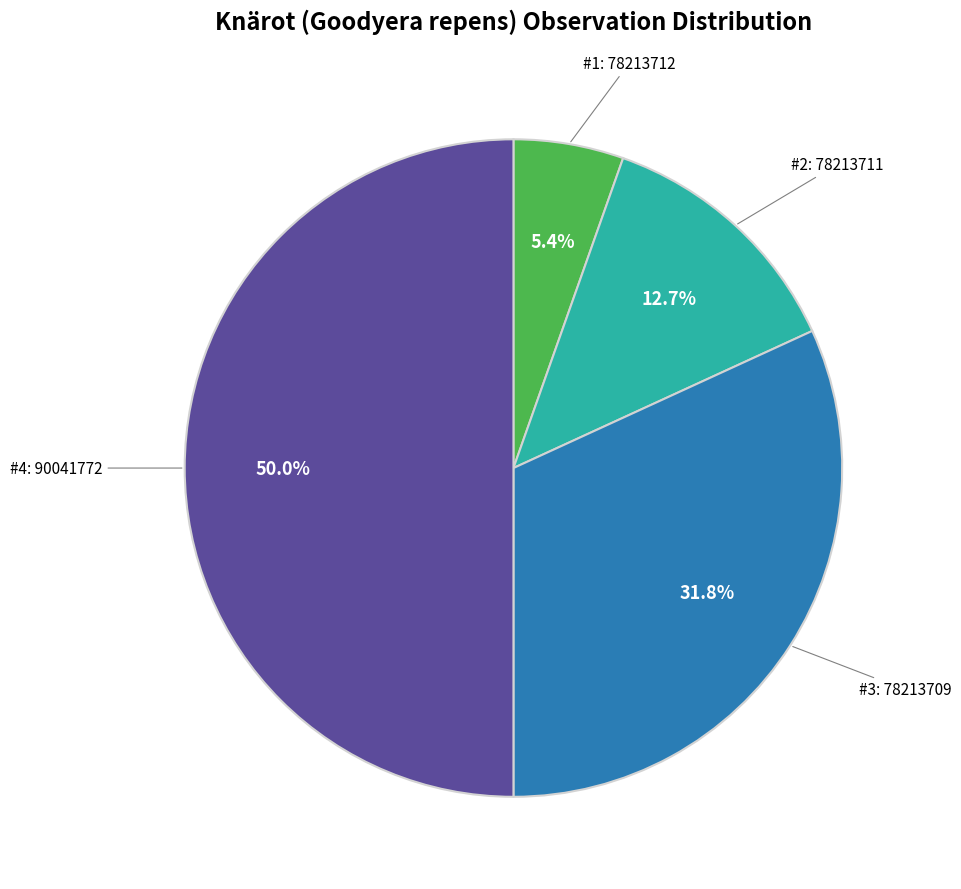

Between #2: 78213711 and #3: 78213709, which is larger?

#3: 78213709